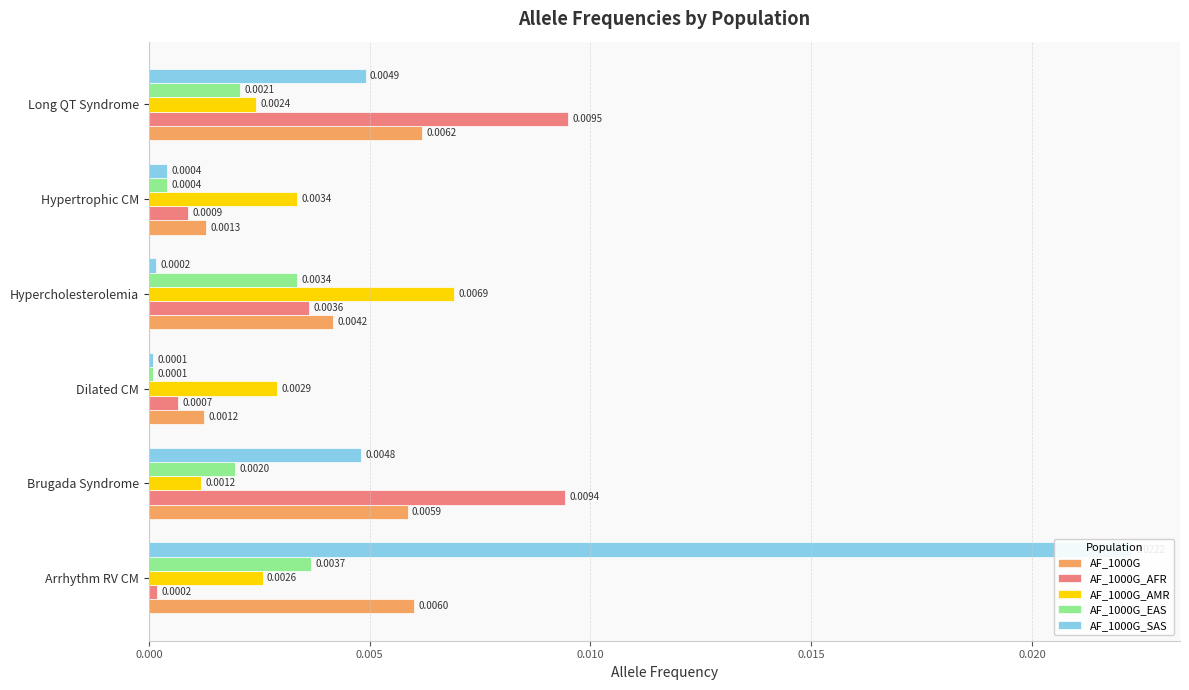

Rank the series at 0.020 from lowest to highest value.

AF_1000G_EAS, AF_1000G_SAS, AF_1000G_AFR, AF_1000G, AF_1000G_AMR